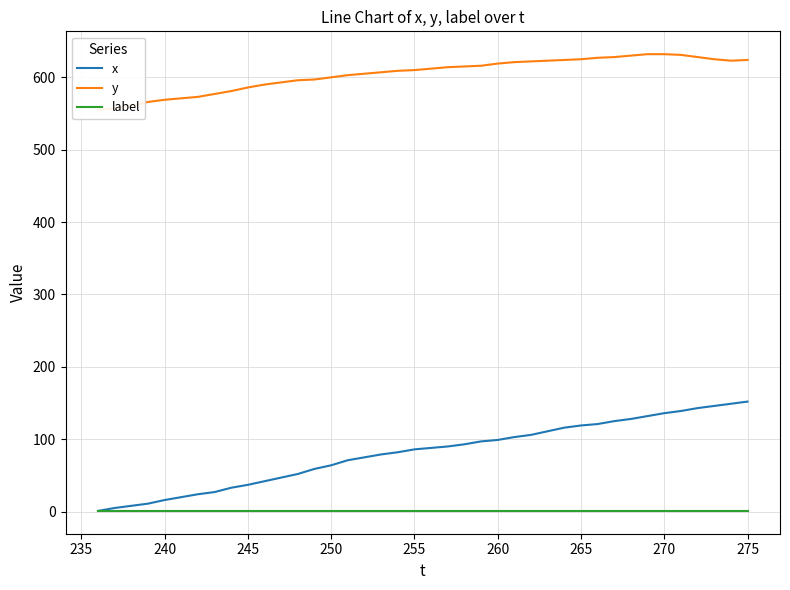

Which series has the largest total across all categories?

y